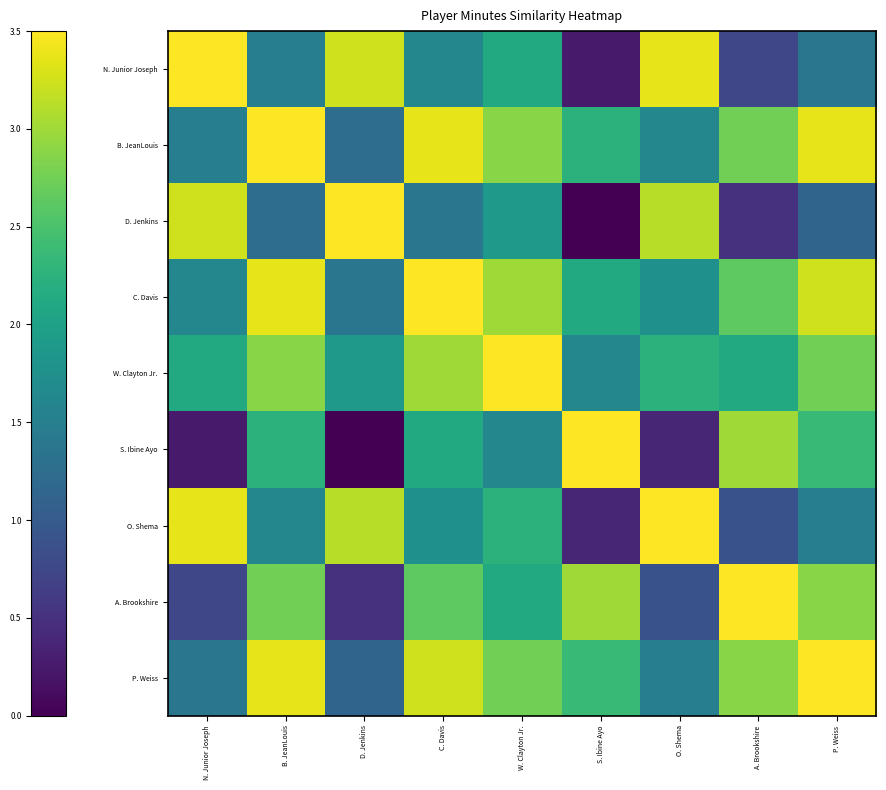

At which category is the sum across all series the highest?

C. Davis